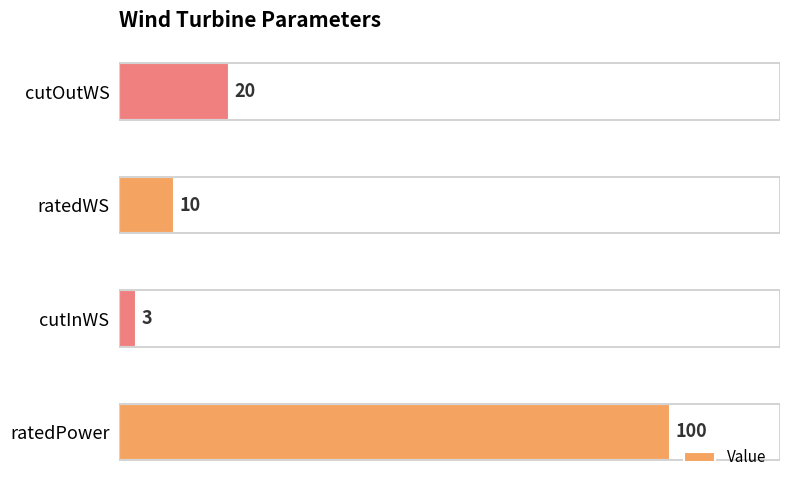

Is it true that the value at ratedPower is 100?

True